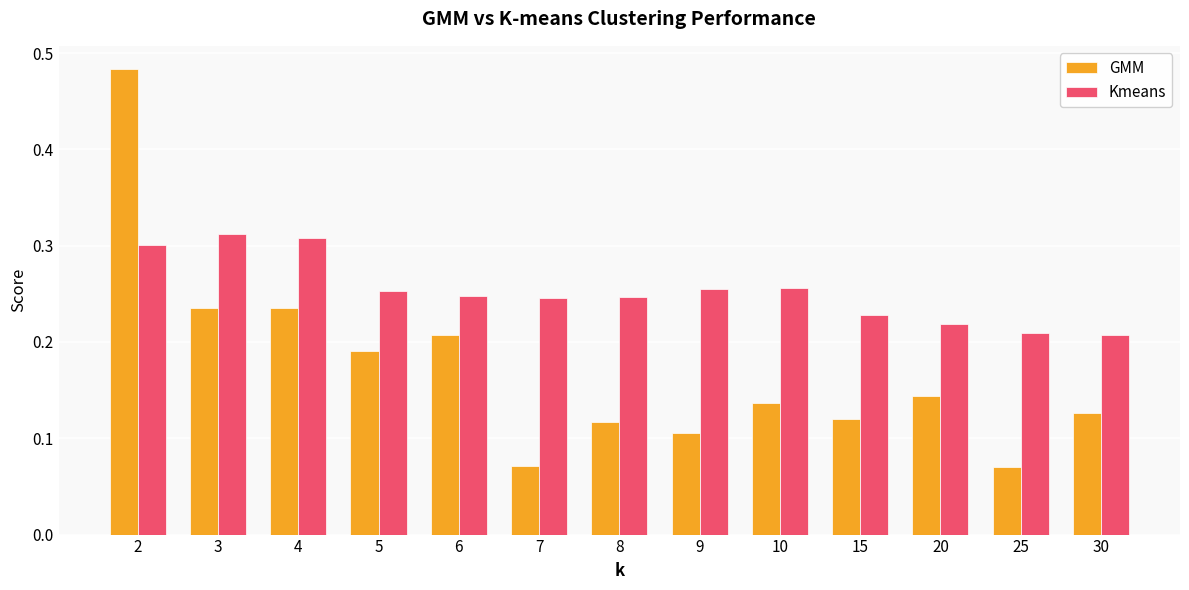

What is the sum of all Kmeans values?

3.3